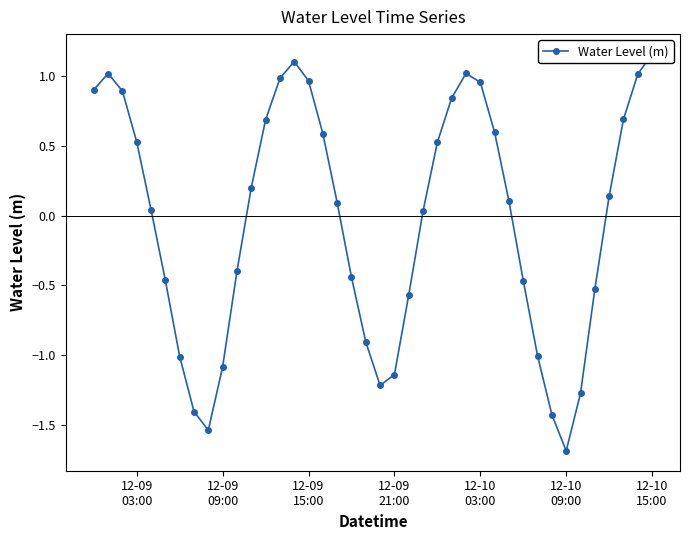

Count the number of values greater than 0.

23